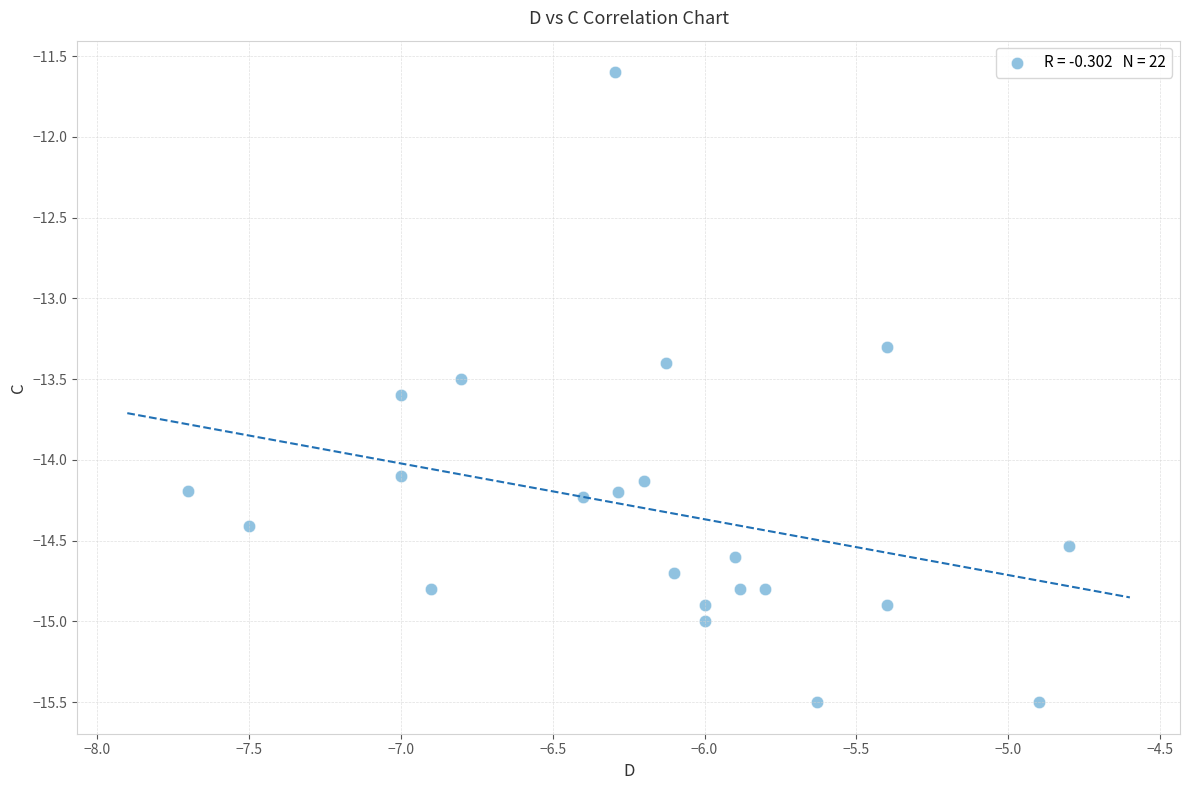

What is the range of X values (max minus min)?

2.9